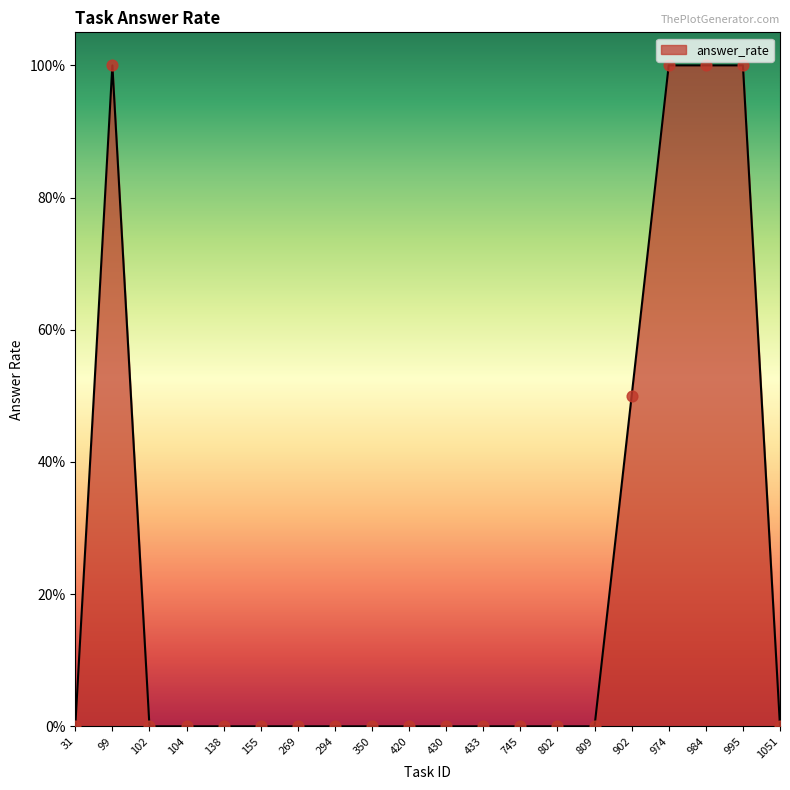

Between 102 and 745, which is larger?

102